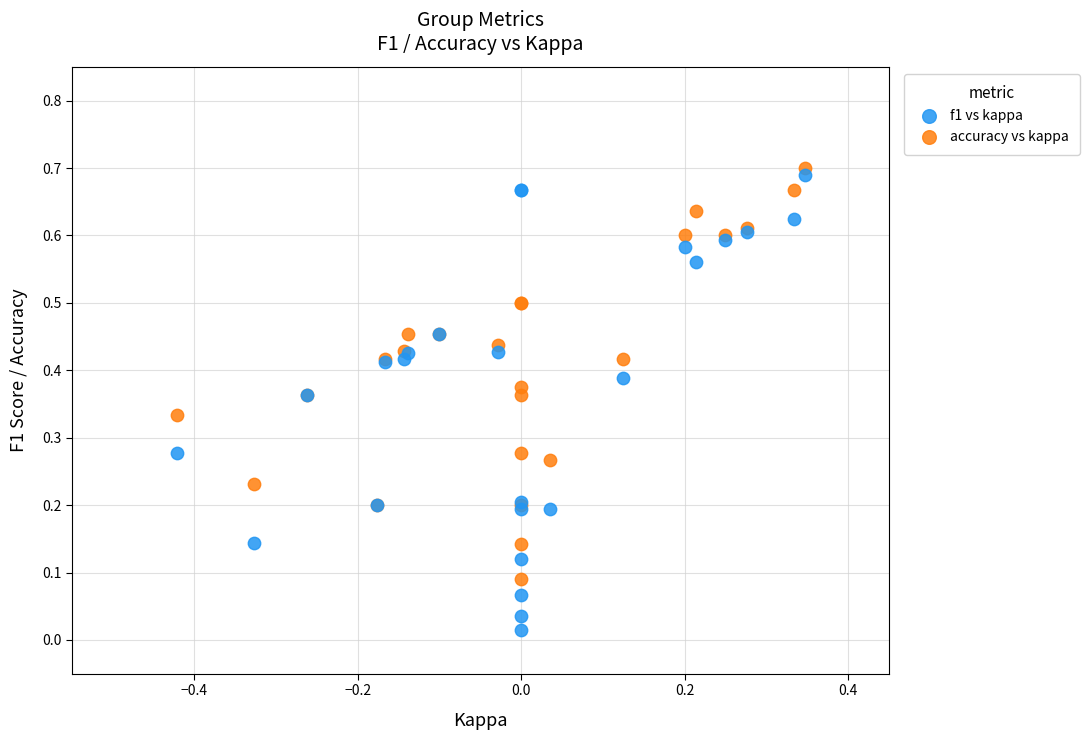

Which series contains the lowest Y value?

f1 vs kappa